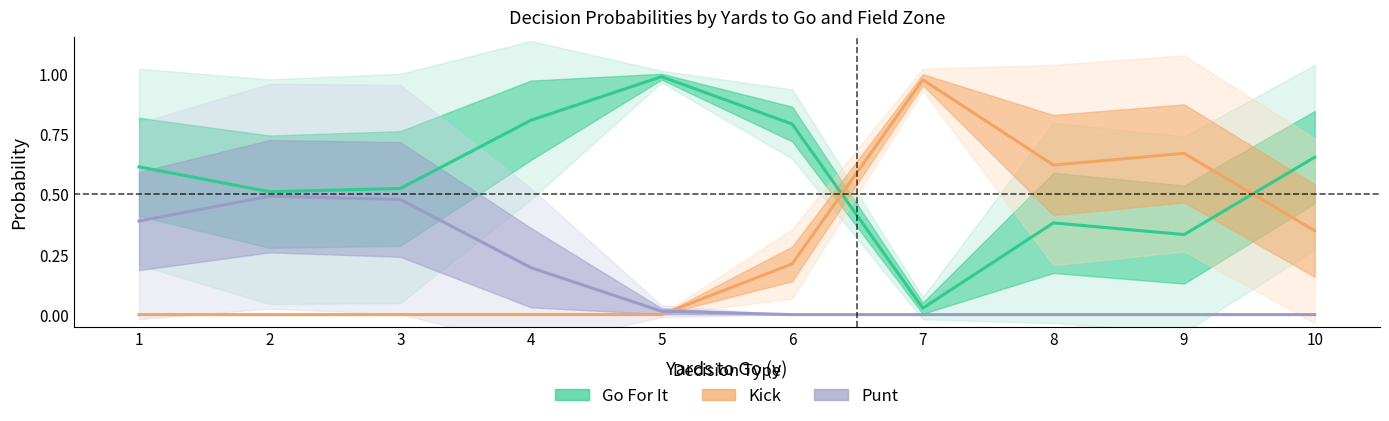

In Kick, how many points are higher than both neighbors (excluding endpoints)?

2